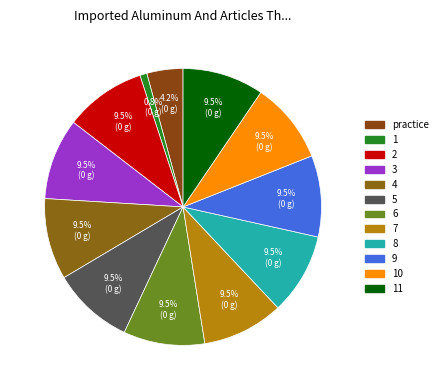

To the nearest percent, what is the average slice percentage?

8%